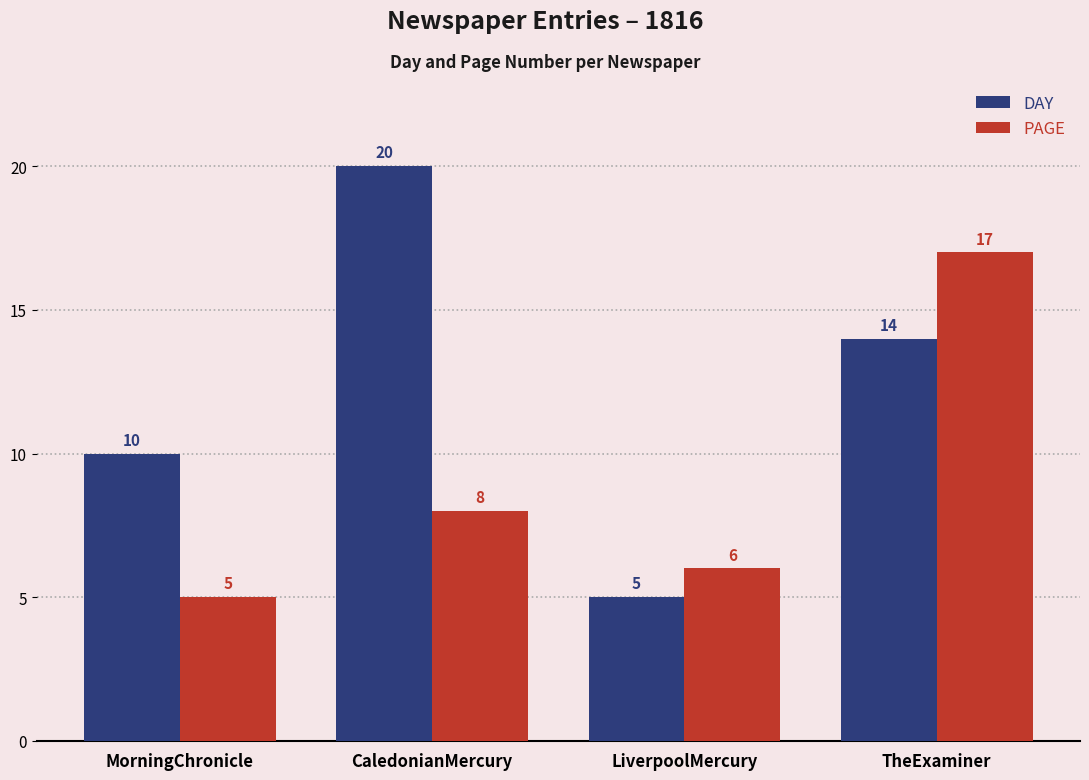

The PAGE series shows 8 at LiverpoolMercury. True or false?

False